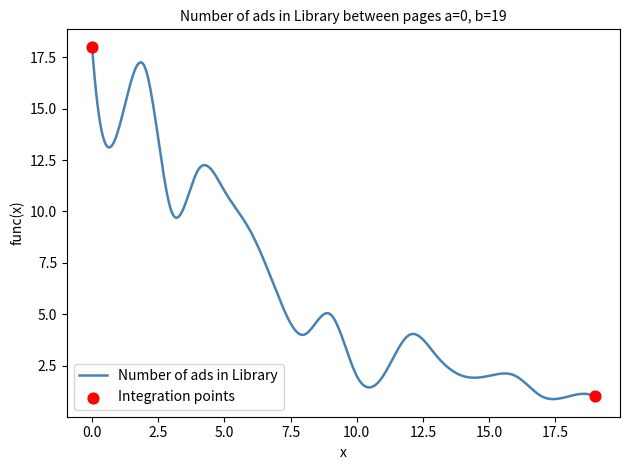

What is the difference between the maximum and minimum values?

17.1